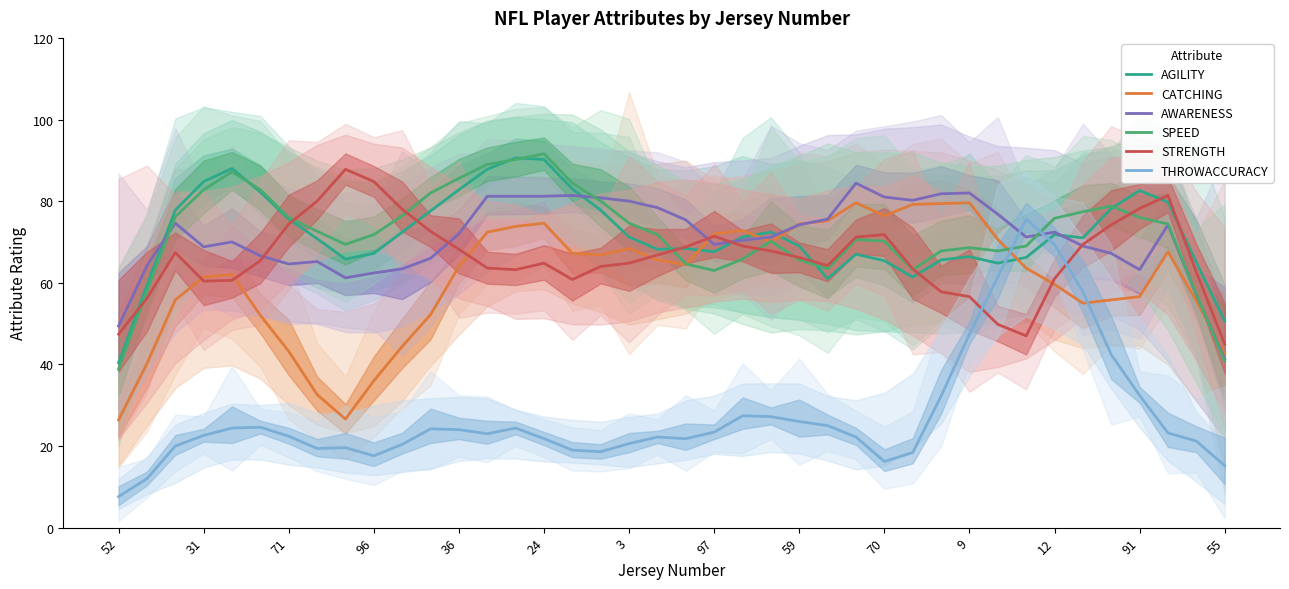

How many interior local peaks does the AWARENESS series have?

8